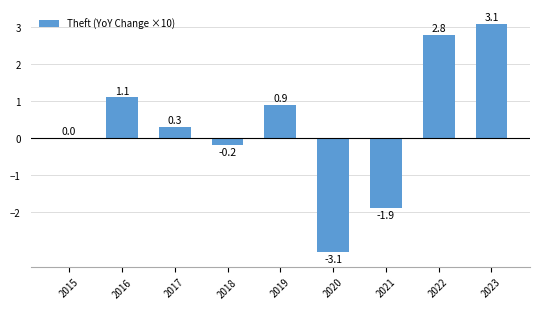

Reading left to right, transcribe all the data shown in this chart.

0.0	1.1	0.3	-0.2	0.9	-3.1	-1.9	2.8	3.1